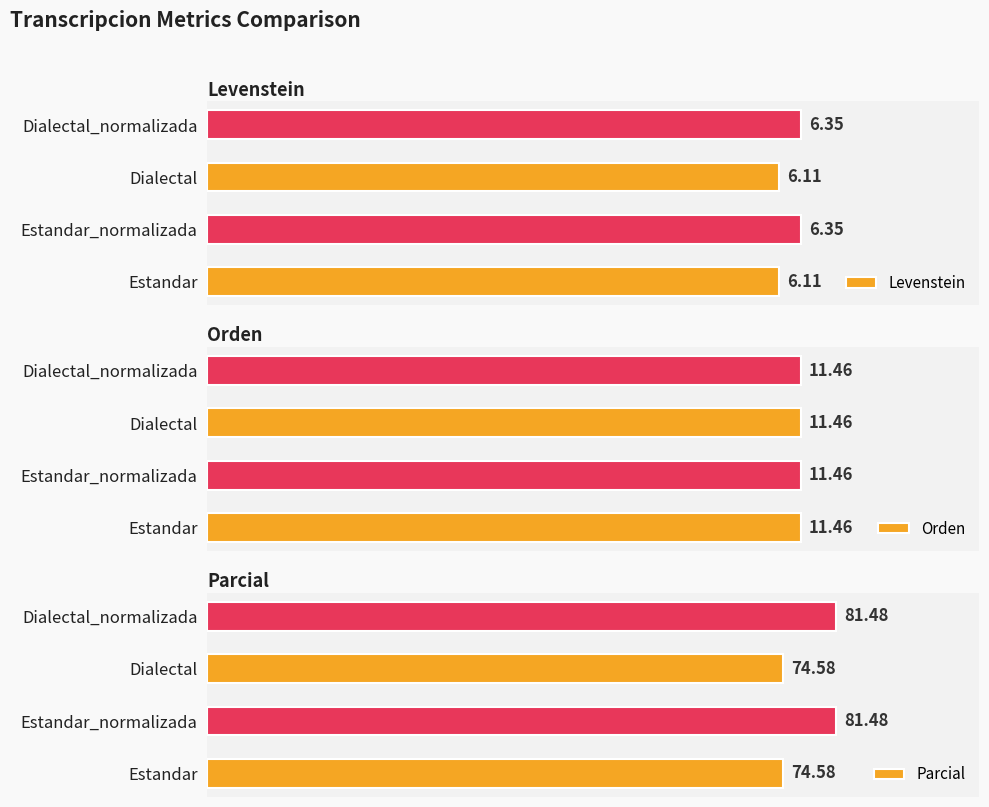

At how many categories does at least one series exceed 23?

4